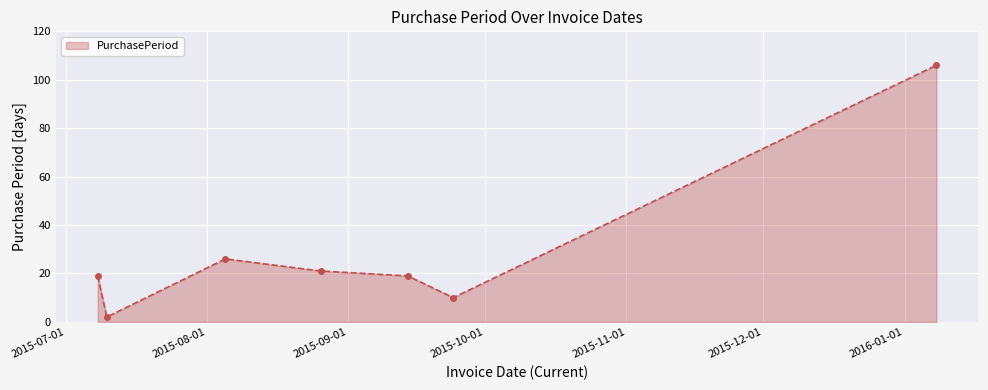

What is the value of the 4th point from the left?

21